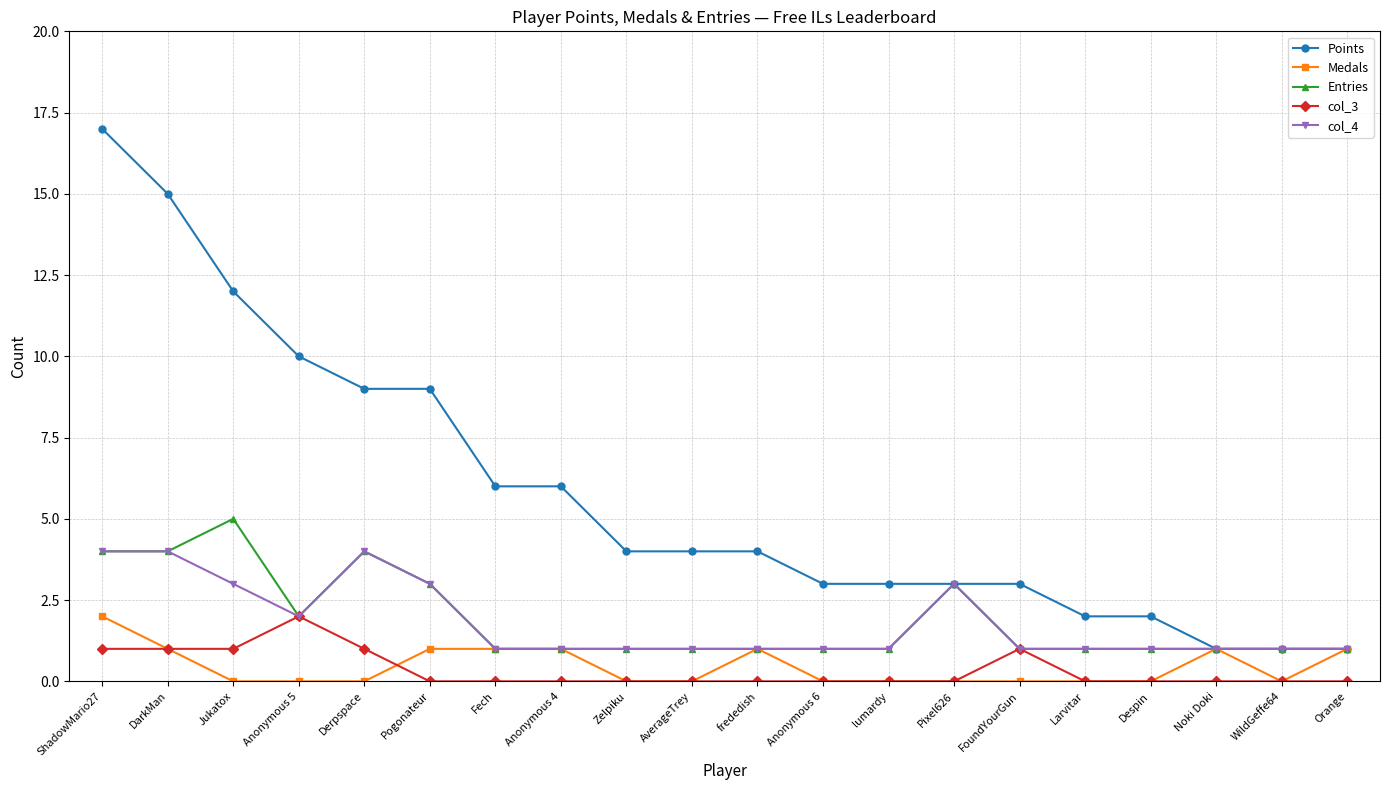

At which category does the chart reach its peak across all series?

ShadowMario27